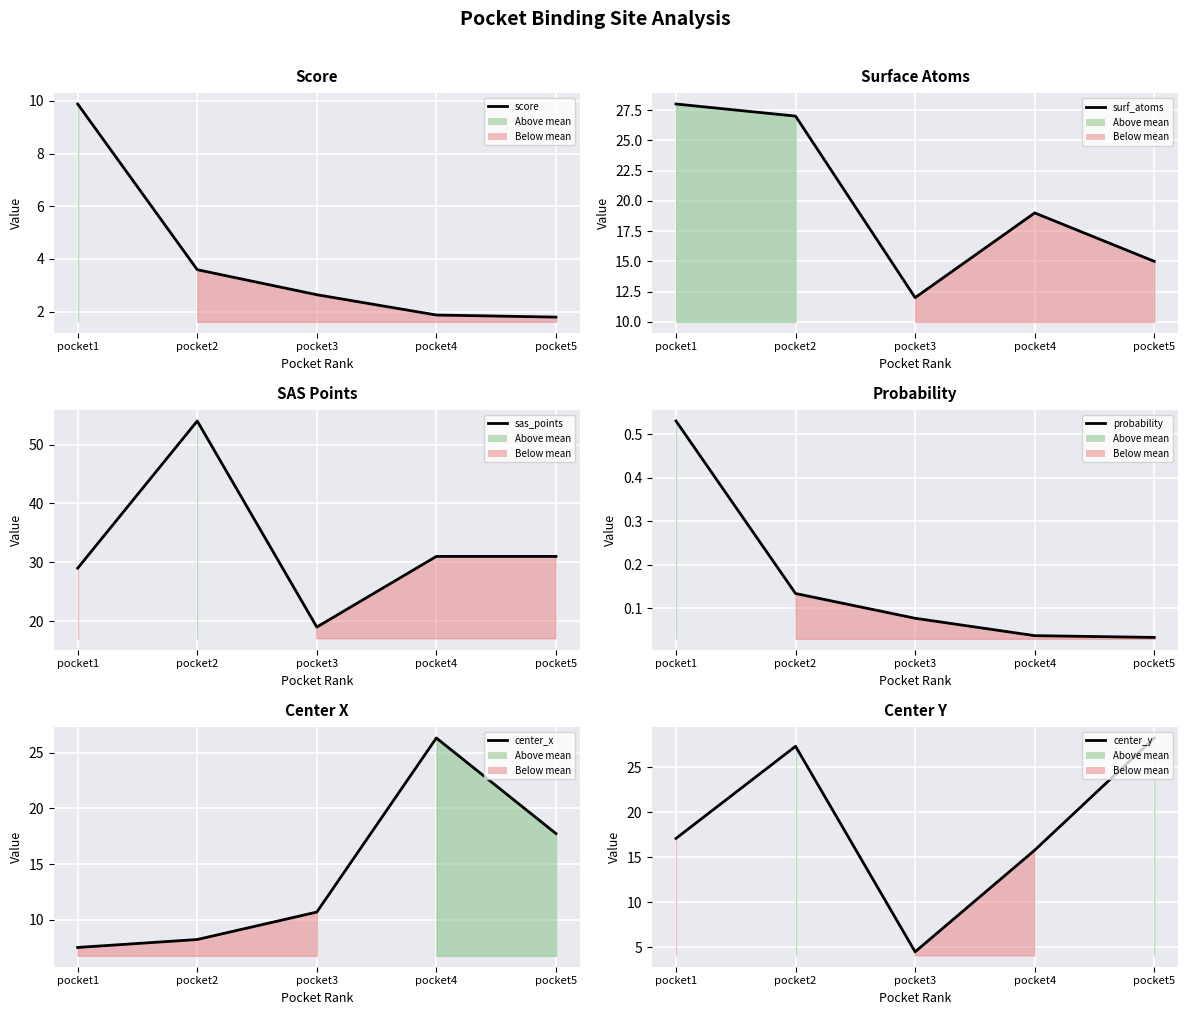

What is the value of the center_x values point at the 5th from the left?

17.7